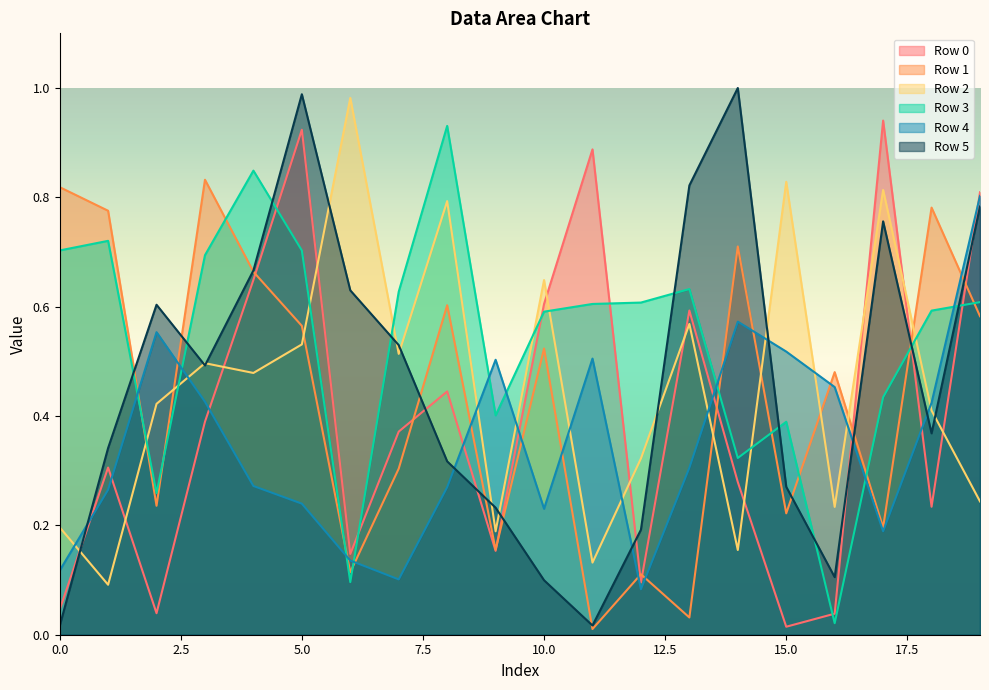

How many lines are shown in the chart?

6